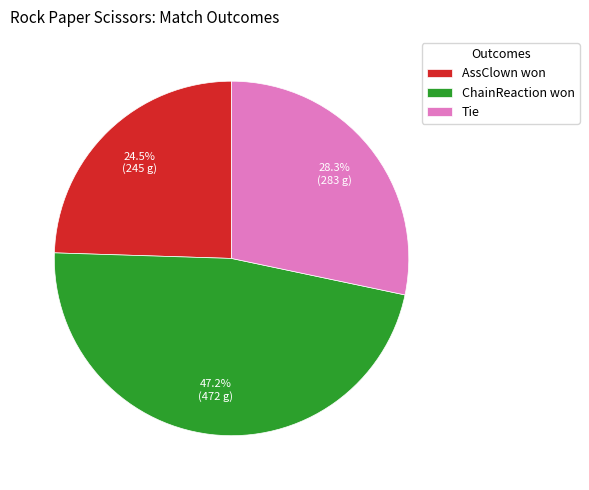

Approximately how many times larger is the value at ChainReaction won compared to AssClown won?

1.9